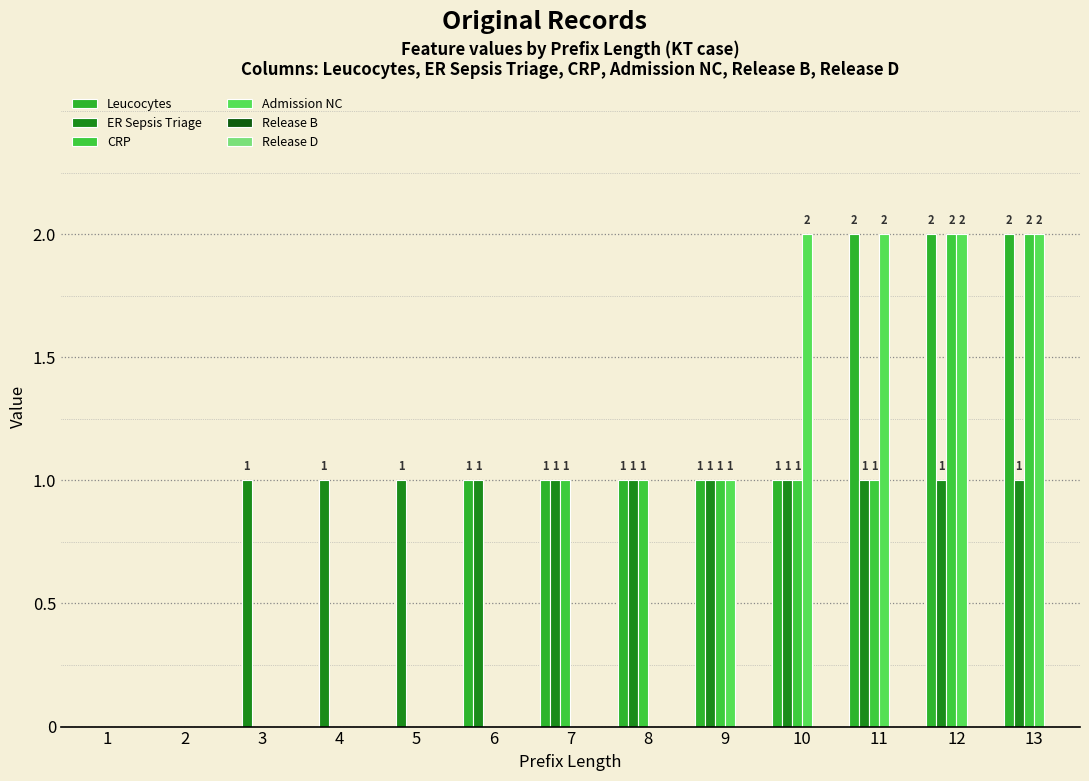

At 4, list the series in order from smallest to largest.

Leucocytes, CRP, Admission NC, Release B, Release D, ER Sepsis Triage